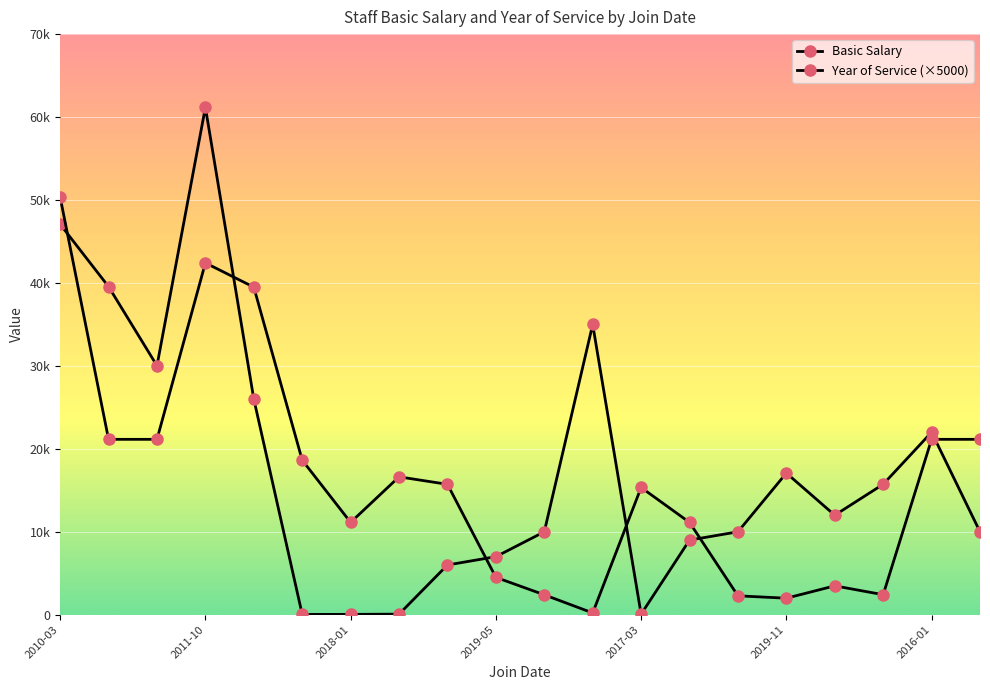

Does the chart have visible grid lines?

Yes